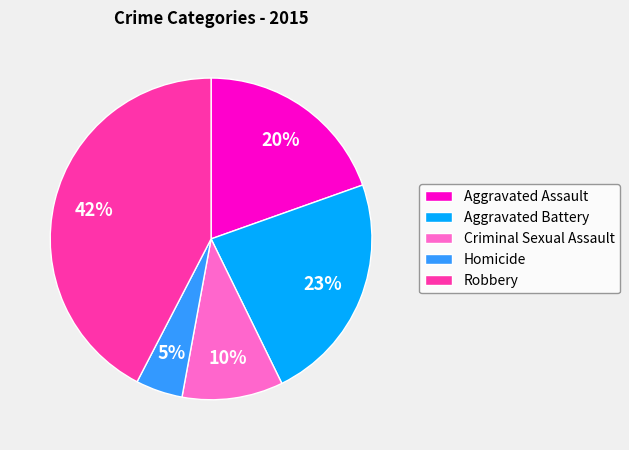

Which has a higher value, Homicide or Criminal Sexual Assault?

Criminal Sexual Assault